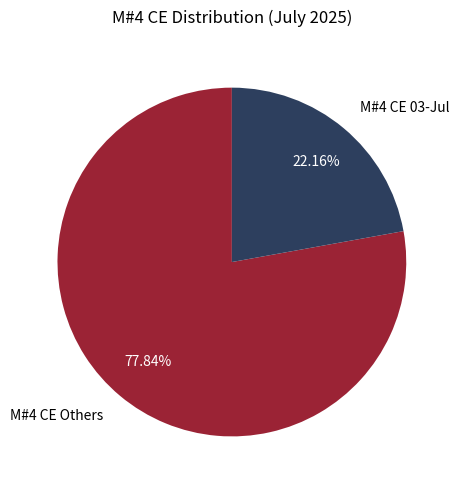

Do M#4 CE Others and M#4 CE 03-Jul together represent more than half of the pie?

Yes